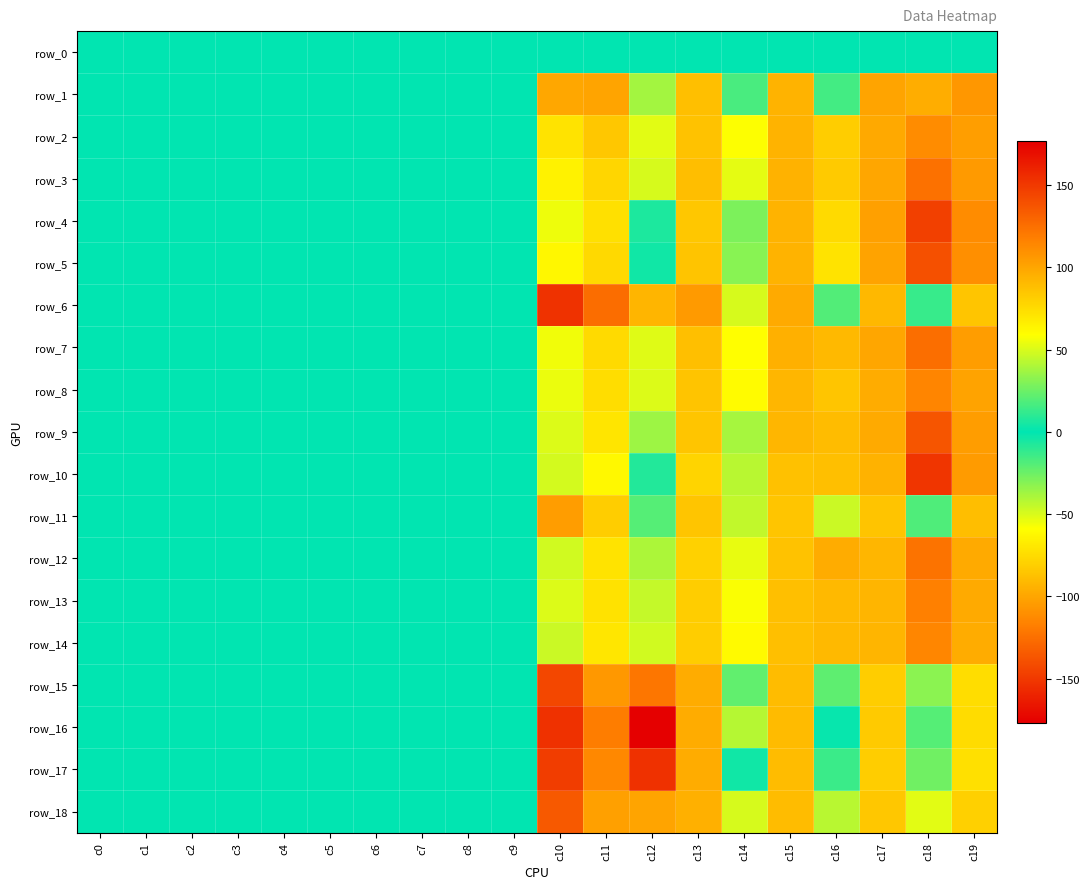

How many negative values does the row_11 series have?

6